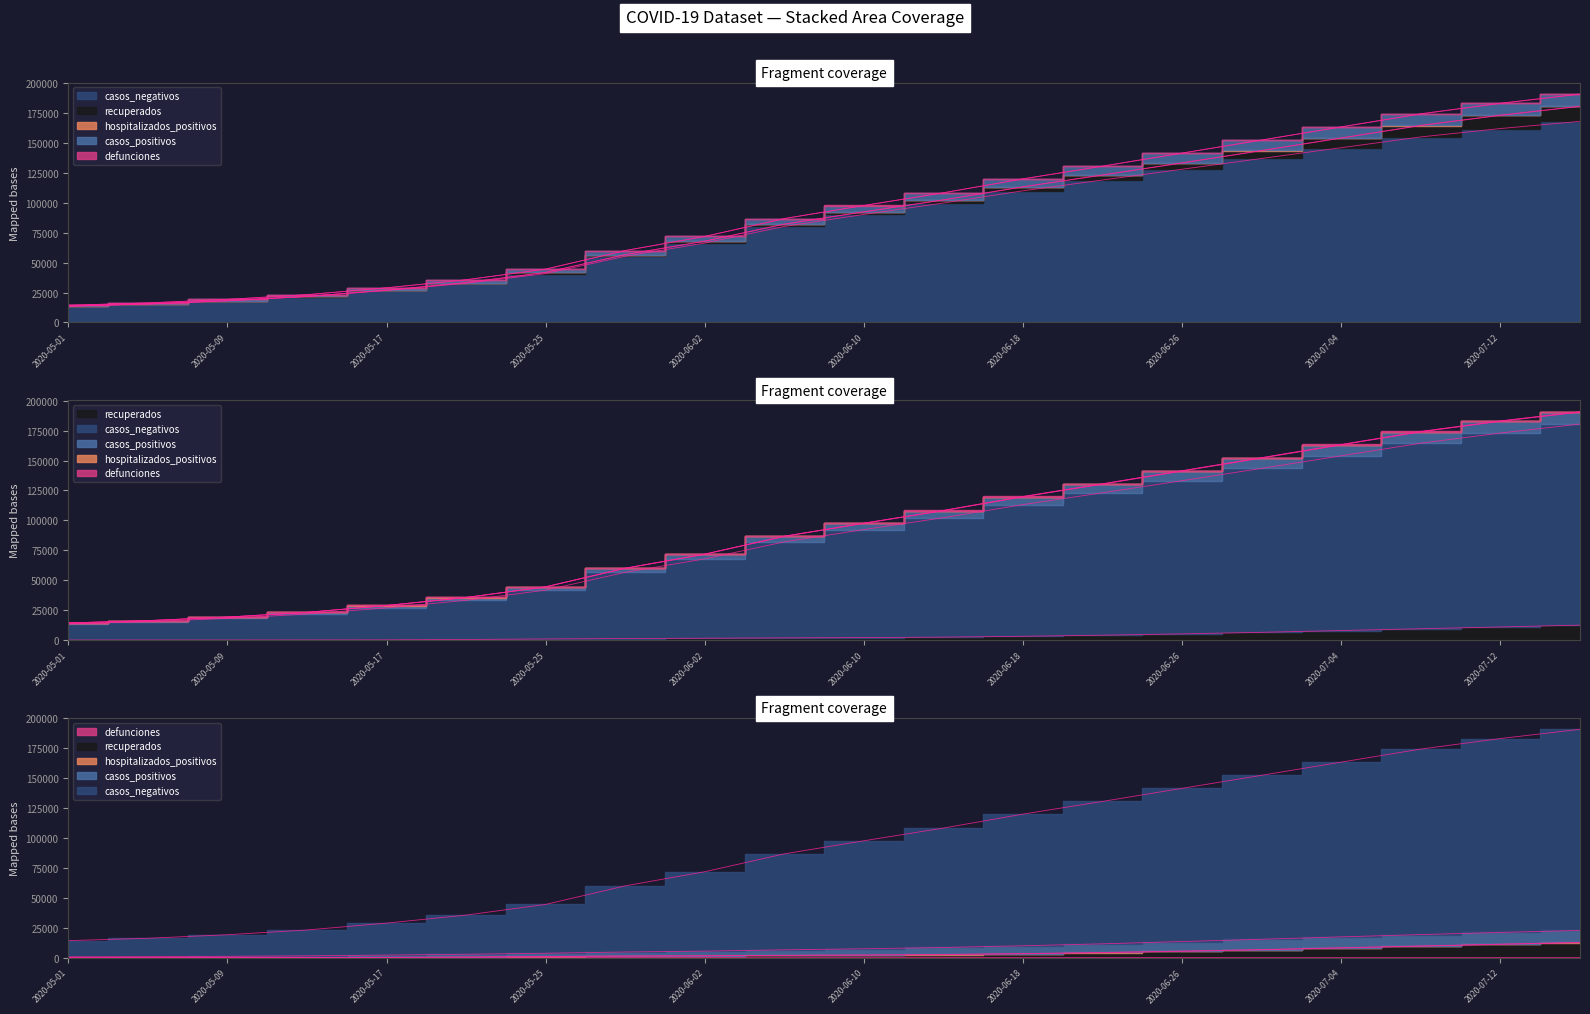

Rank the categories by casos_positivos value from lowest to highest.

2020-05-01, 2020-05-05, 2020-05-09, 2020-05-13, 2020-05-17, 2020-05-21, 2020-05-25, 2020-05-29, 2020-06-02, 2020-06-06, 2020-06-10, 2020-06-14, 2020-06-18, 2020-06-22, 2020-06-26, 2020-06-30, 2020-07-04, 2020-07-08, 2020-07-12, 2020-07-16